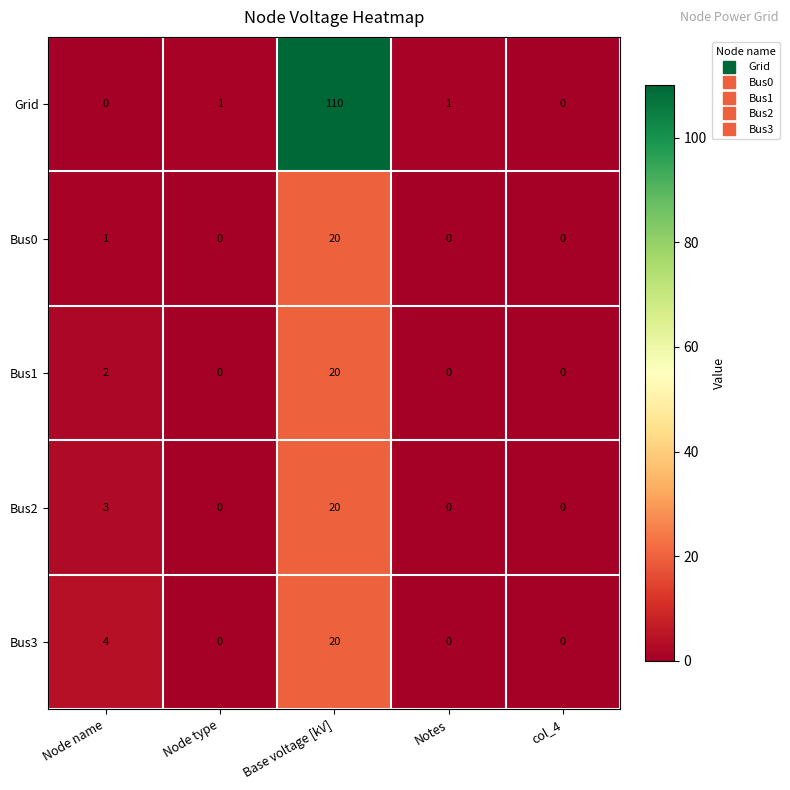

The Bus0 series shows 0 at Notes. True or false?

True